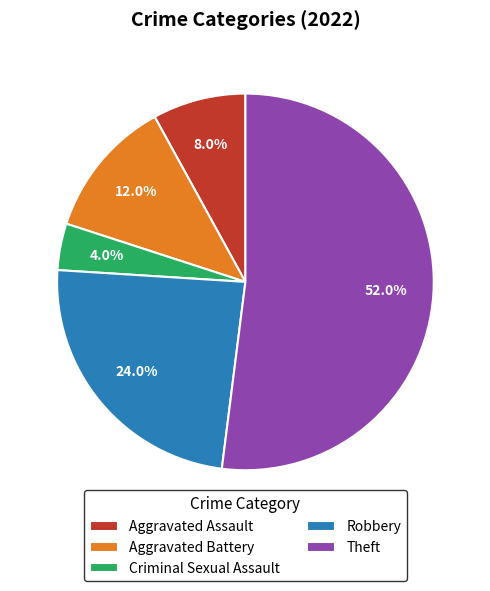

True or false: Aggravated Battery accounts for 26% of the total.

False